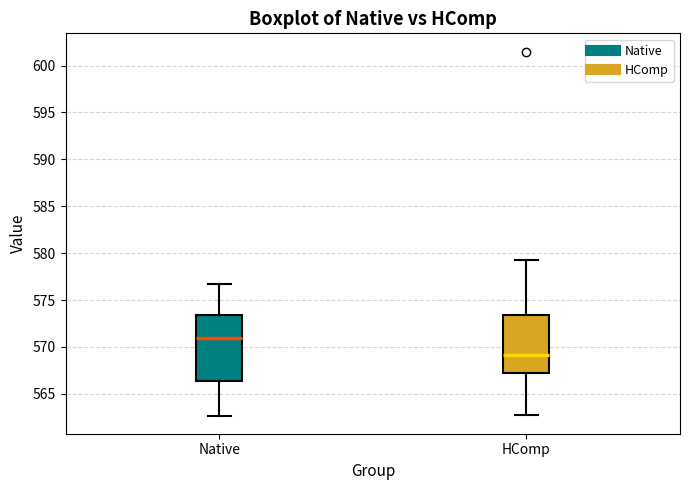

Where is the lower edge of the box for Native on the y-axis? The values are not printed on the chart, so give them approximately, as read against the axis.

566.5